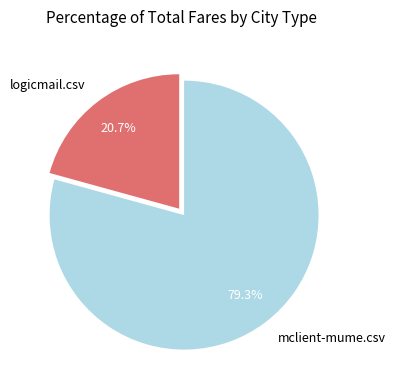

Which category has the biggest portion of the pie?

mclient-mume.csv